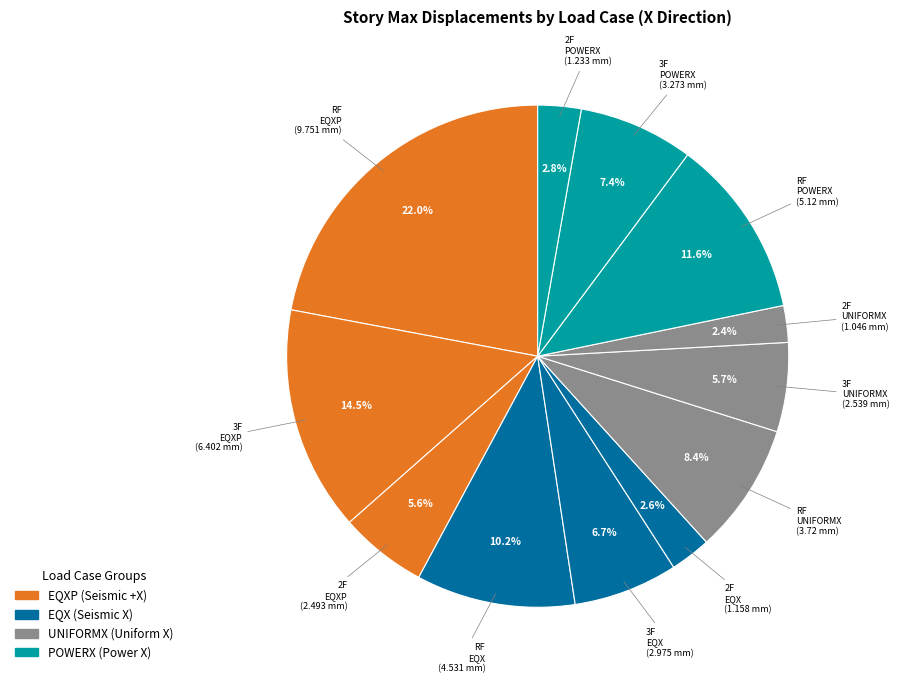

How many segments does this pie chart have?

12